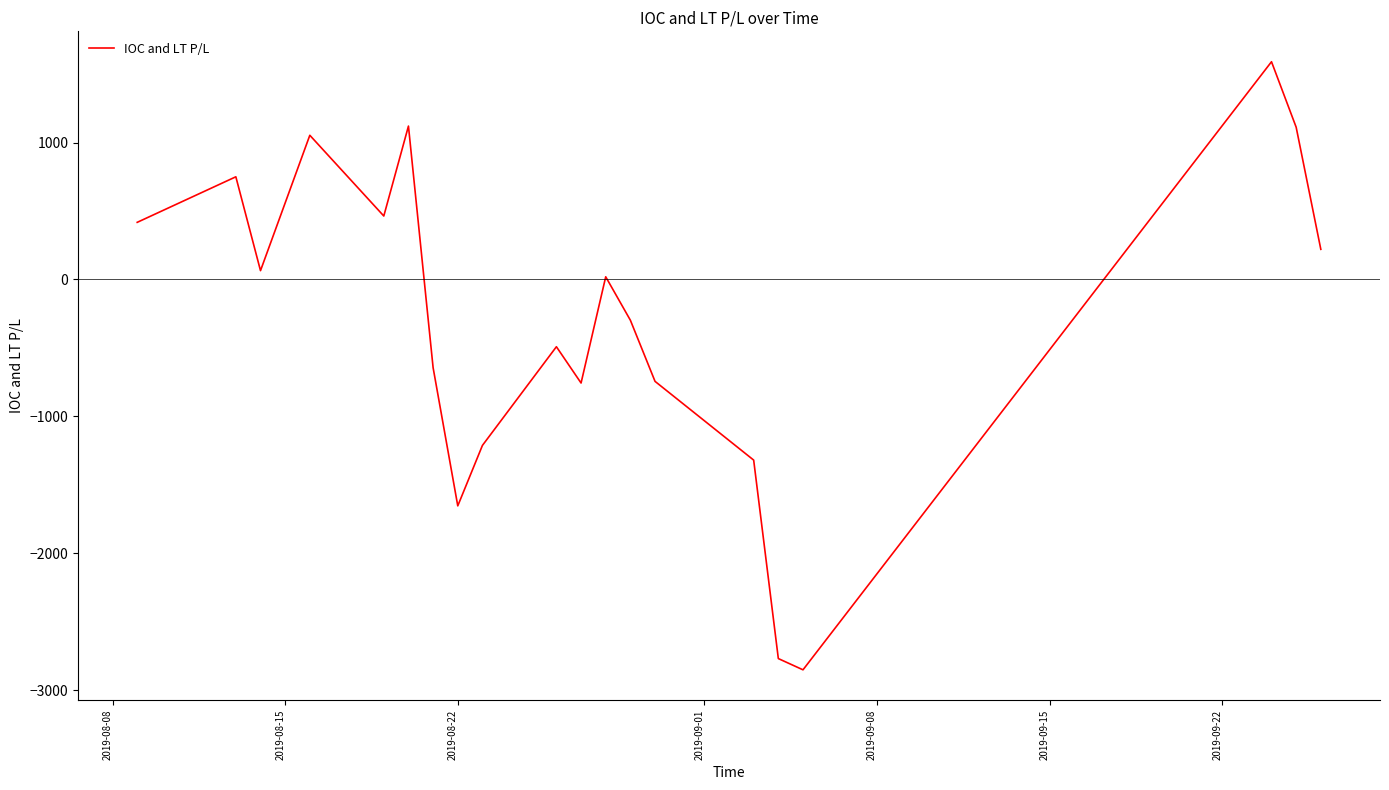

What is the minimum value shown in the chart?

-2851.9